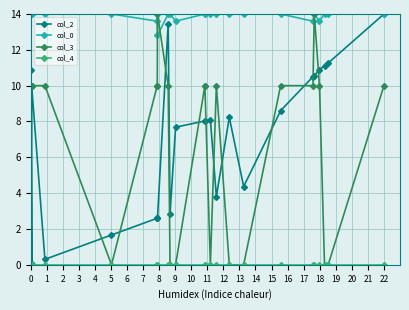

Read the col_2 value at 14.

3.8